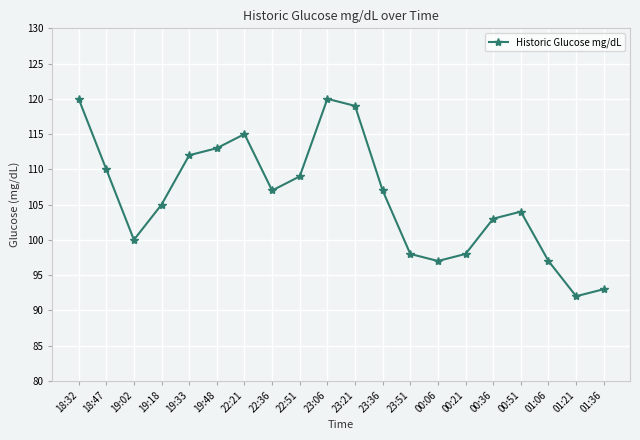

Reading right to left, extract all data points from this chart.

93	92	97	104	103	98	97	98	107	119	120	109	107	115	113	112	105	100	110	120